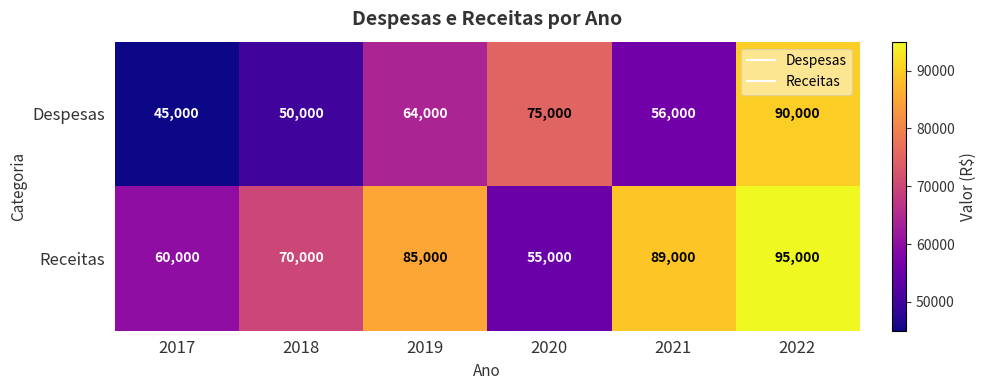

Which series changed the most between 2017 and 2020?

Despesas